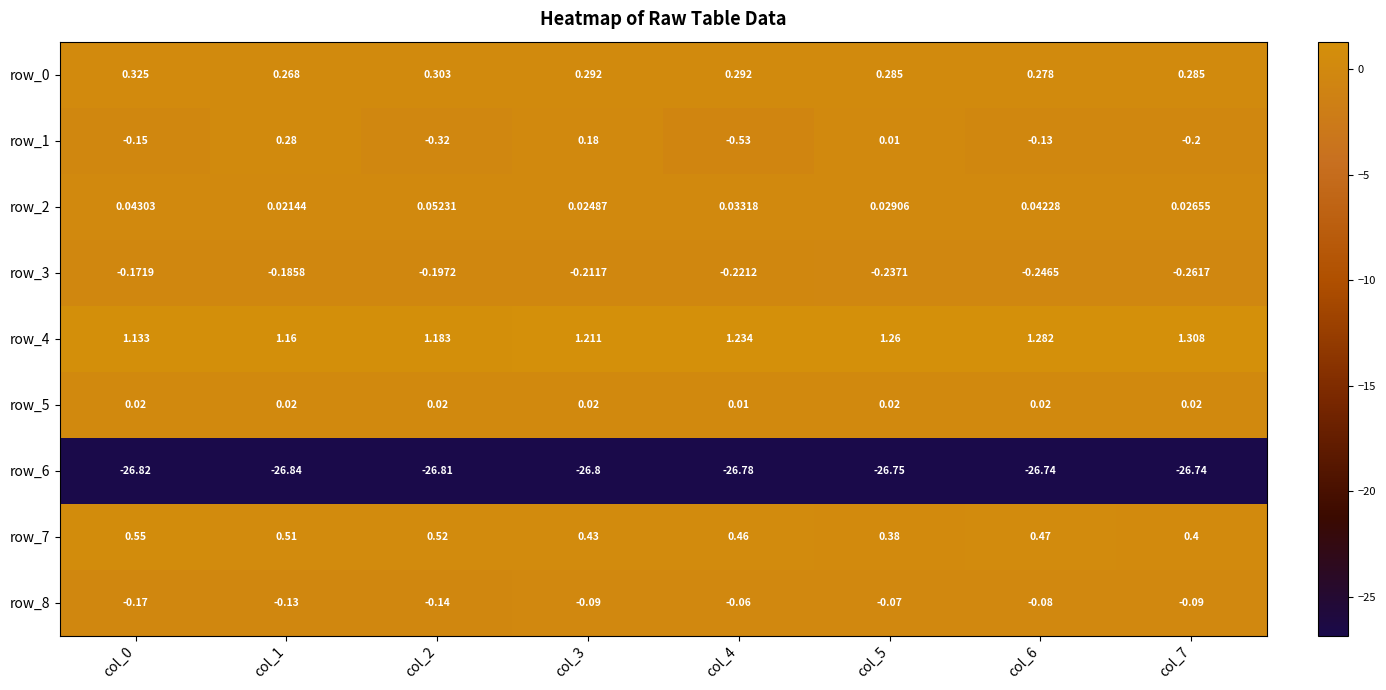

Is the value of row_2 at col_2 greater than the value of row_4 at col_6?

No